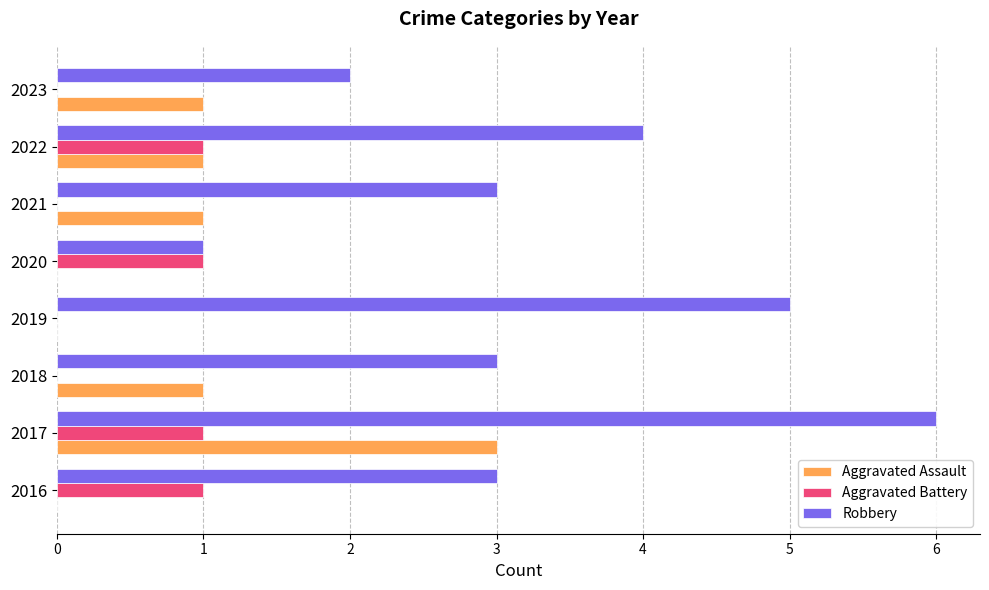

What are all the series names shown in the legend?

Aggravated Assault, Aggravated Battery, Robbery